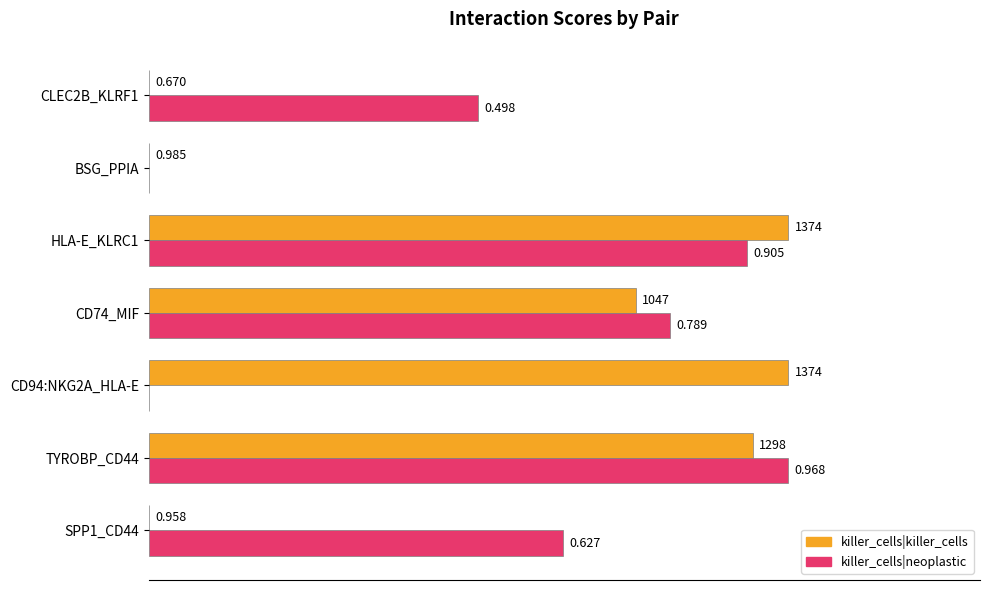

Which series has the largest total across all categories?

killer_cells|neoplastic